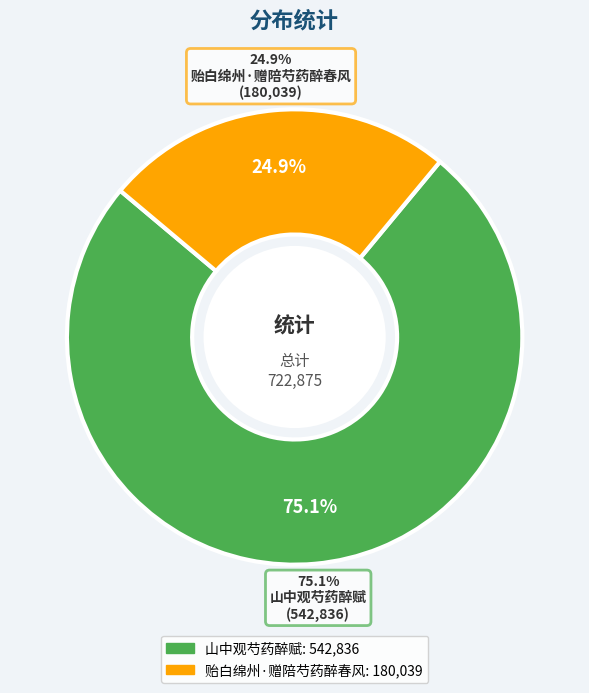

To the nearest percent, what percentage of the pie is 山中观芍药醉赋?

75%